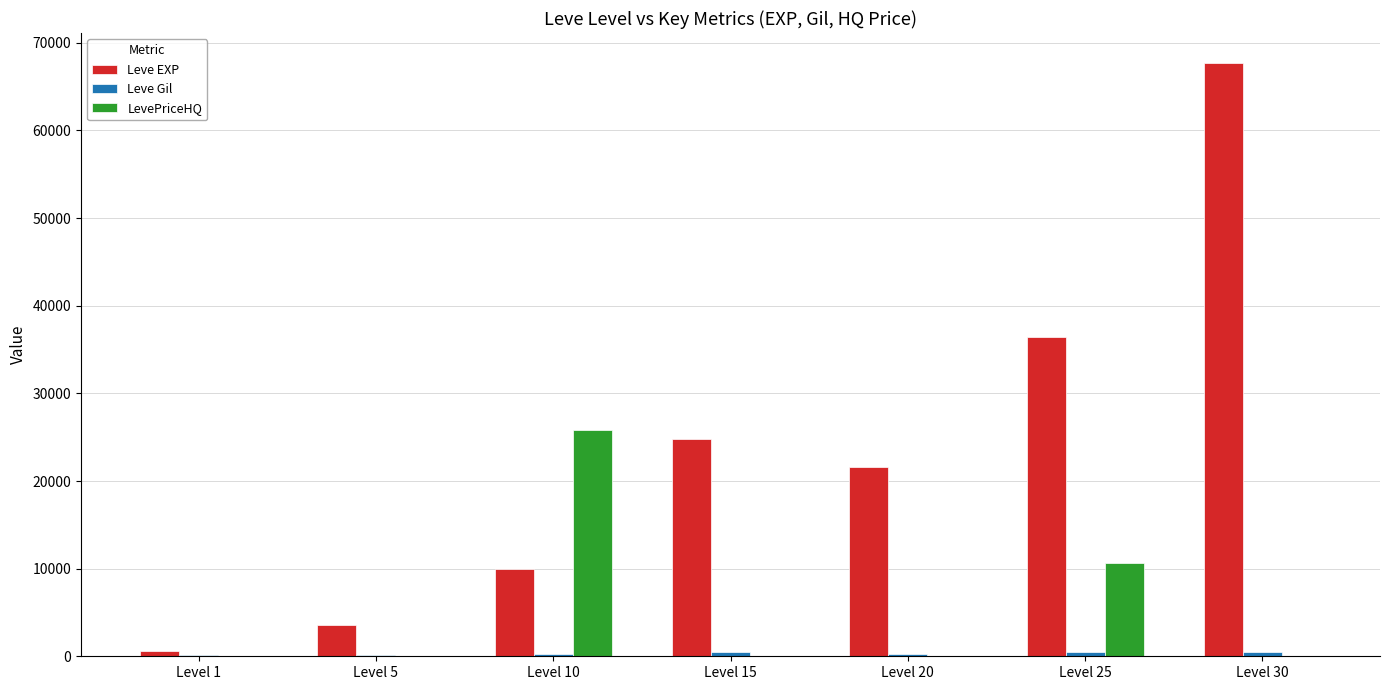

Are the bars grouped side by side (vs. stacked)?

Yes